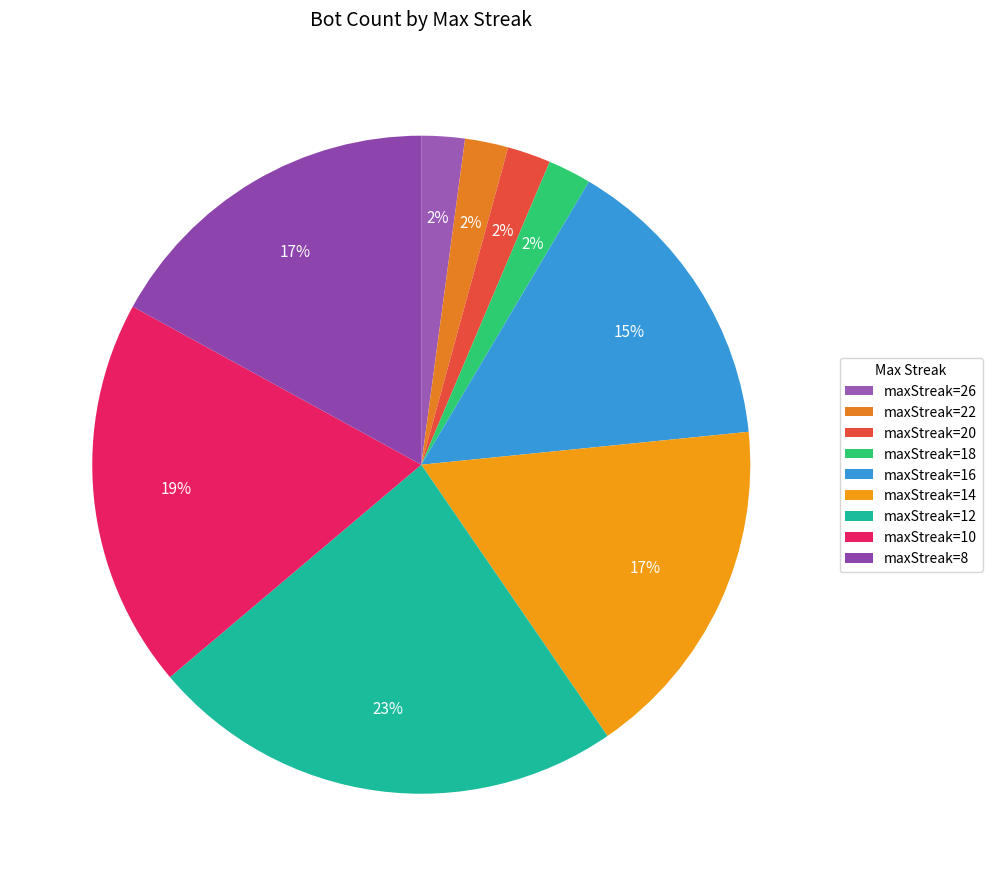

Count the number of slices in the pie.

9